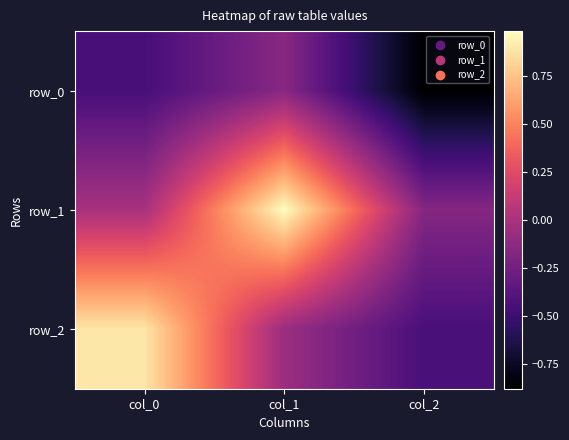

Which series changed the most between col_0 and col_1?

row_1